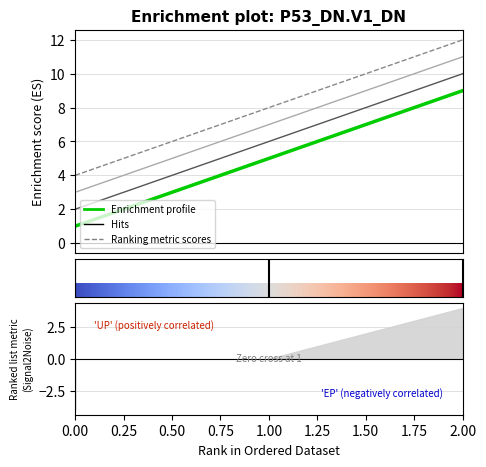

Count the number of categories in the chart.

3